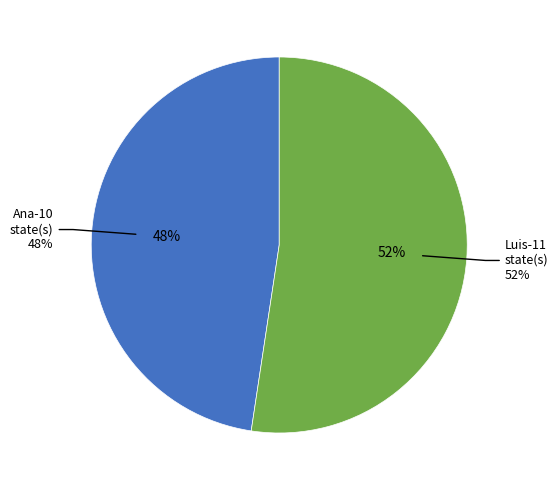

Which category has the biggest portion of the pie?

Luis